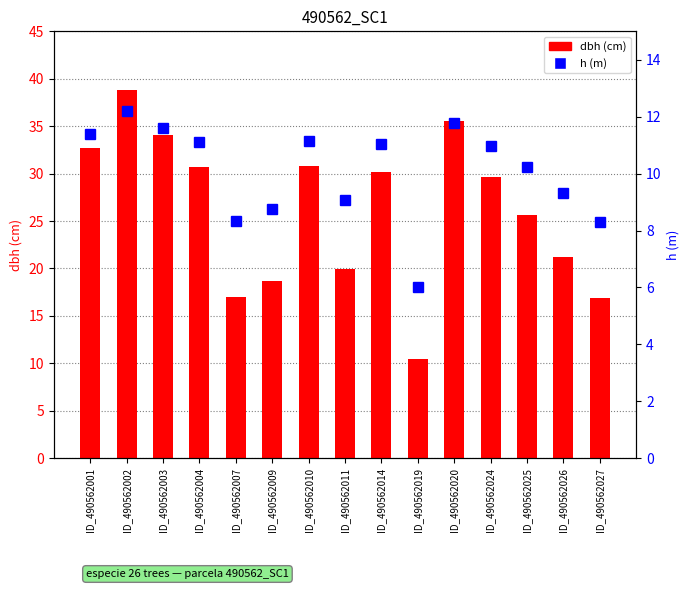

Reading left to right, what are all the values shown in this chart?

dbh: ID_490562001=32.7	ID_490562002=38.8	ID_490562003=34.0	ID_490562004=30.7	ID_490562007=17.0	ID_490562009=18.6	ID_490562010=30.8	ID_490562011=19.9	ID_490562014=30.2	ID_490562019=10.5	ID_490562020=35.6	ID_490562024=29.7	ID_490562025=25.6	ID_490562026=21.2	ID_490562027=16.9
h: ID_490562001=11.4	ID_490562002=12.2	ID_490562003=11.6	ID_490562004=11.1	ID_490562007=8.3	ID_490562009=8.8	ID_490562010=11.1	ID_490562011=9.1	ID_490562014=11.0	ID_490562019=6.0	ID_490562020=11.8	ID_490562024=11.0	ID_490562025=10.2	ID_490562026=9.3	ID_490562027=8.3